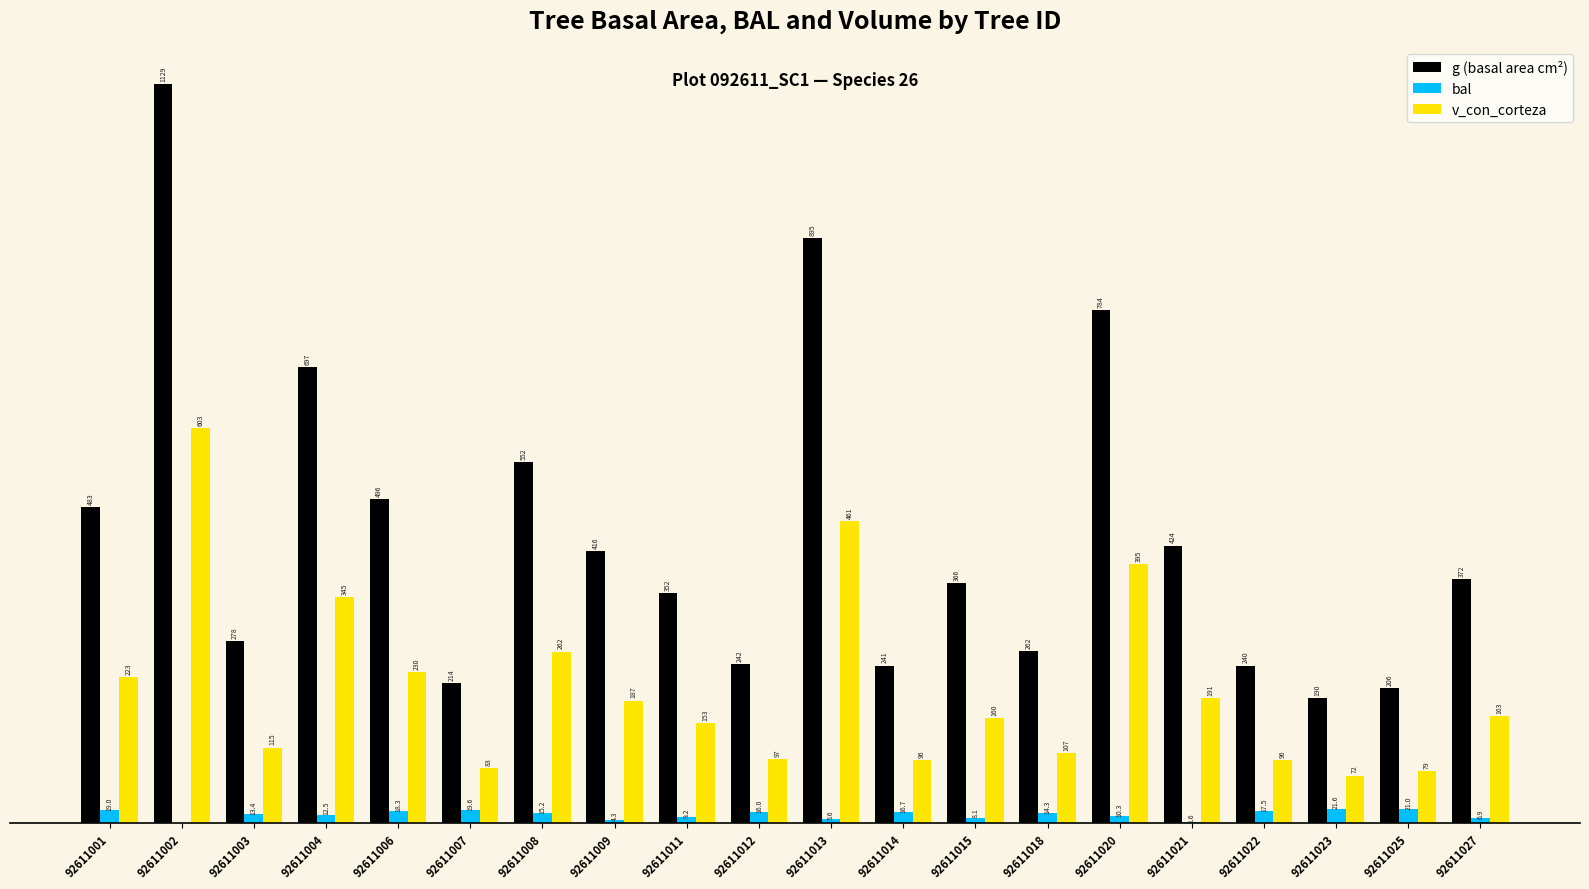

Between 92611011 and 92611018, which series saw the biggest shift?

g (basal area cm²)